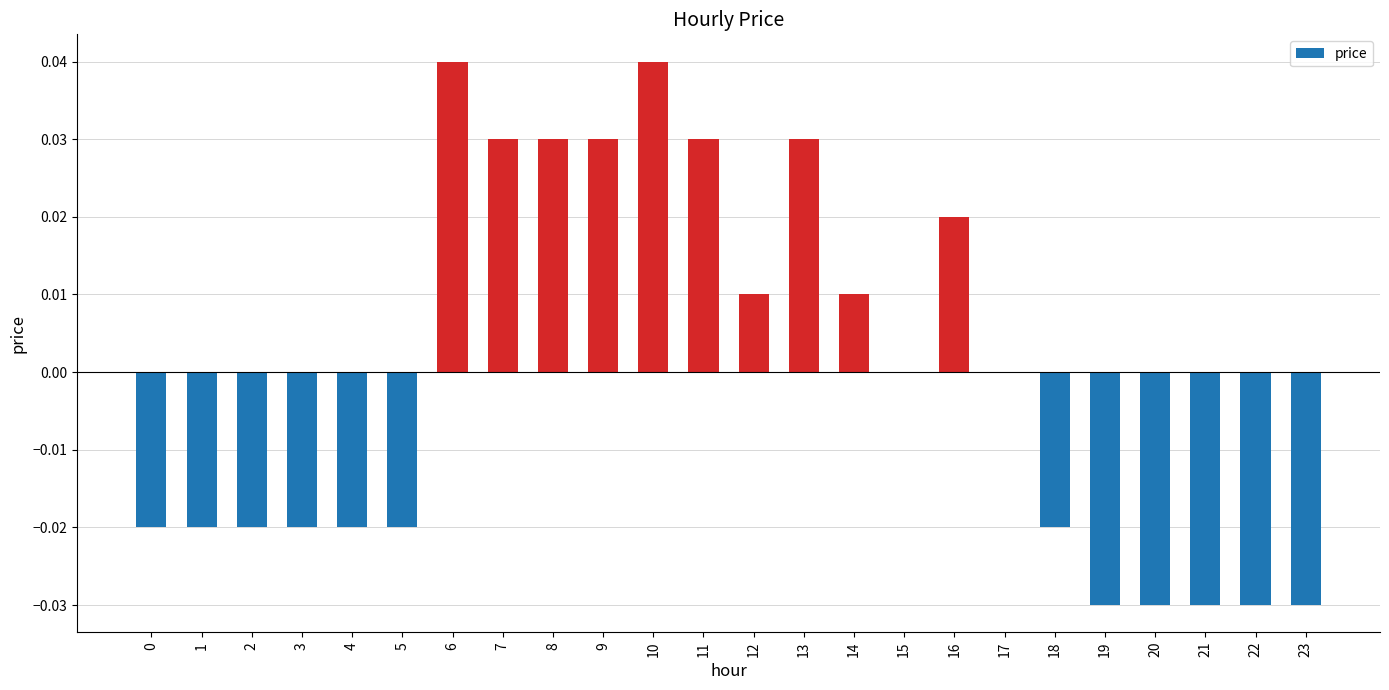

True or false: the data shows -0.0 at 21.

True